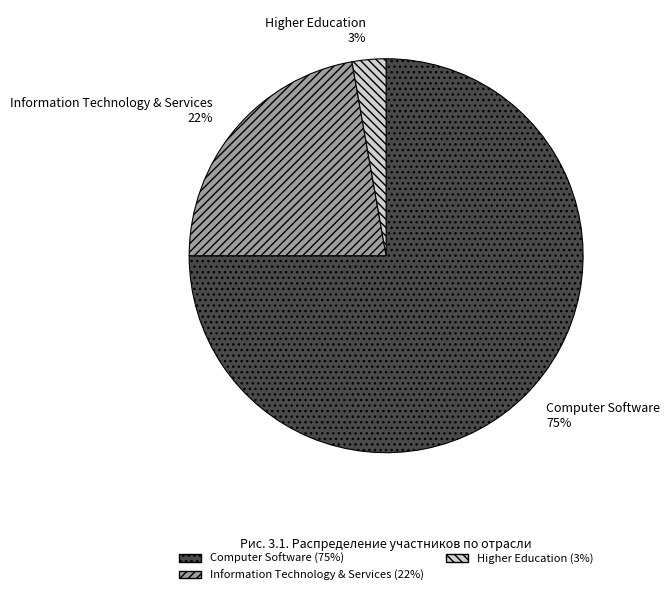

Combined, do Computer Software and Information Technology & Services account for over 50%?

Yes